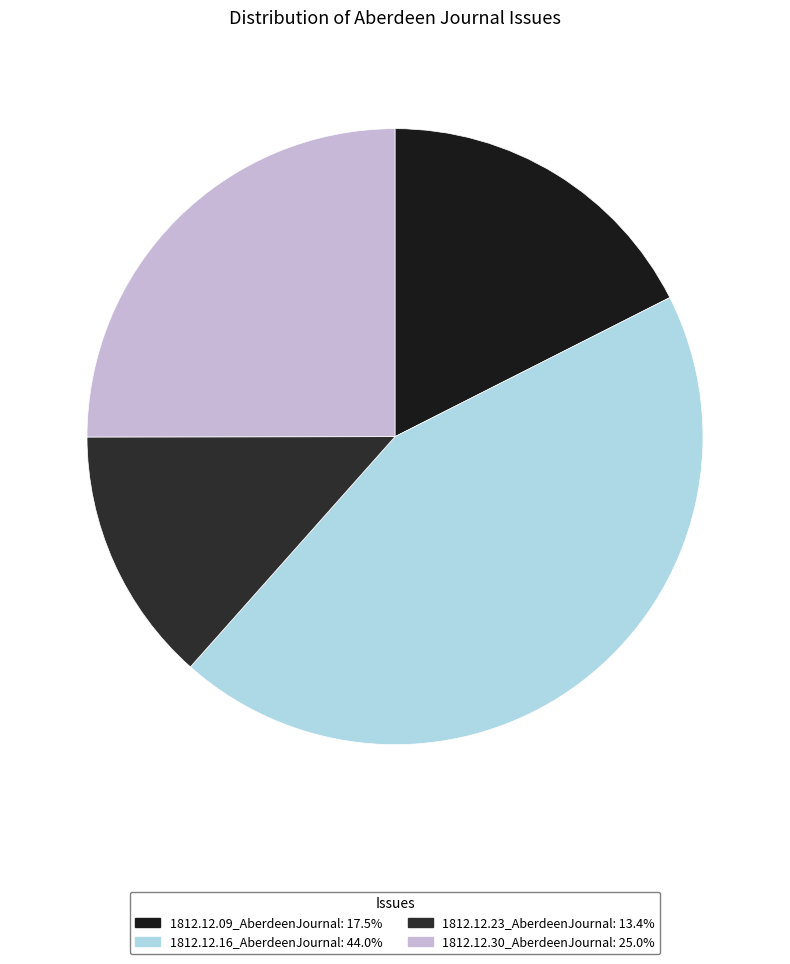

Does 1812.12.23_AberdeenJournal represent more than half of the total?

No